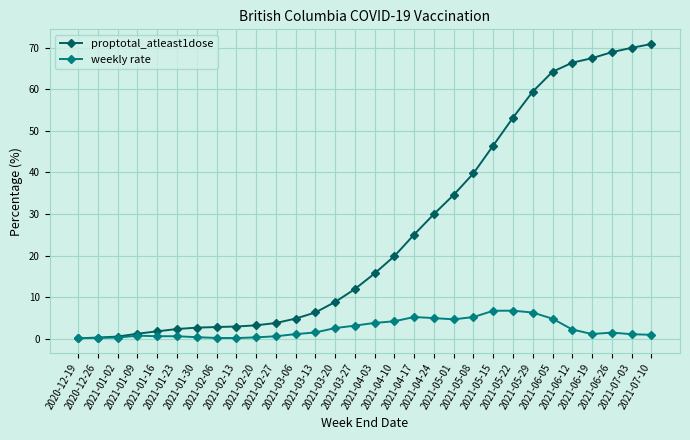

True or false: weekly rate has a value of 2.2 at 2021-06-12.

True